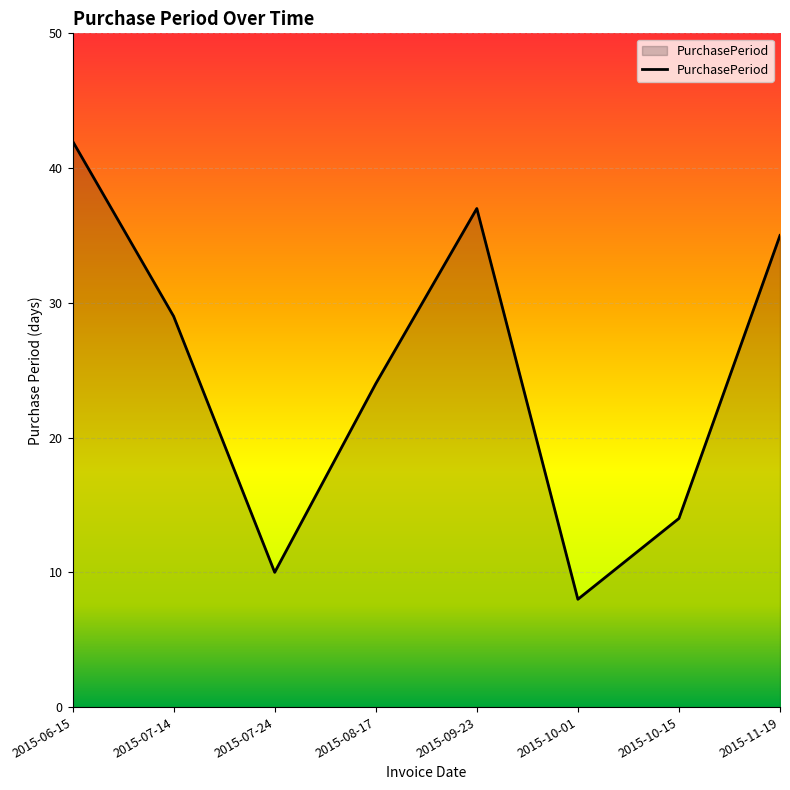

What is the average value?

25